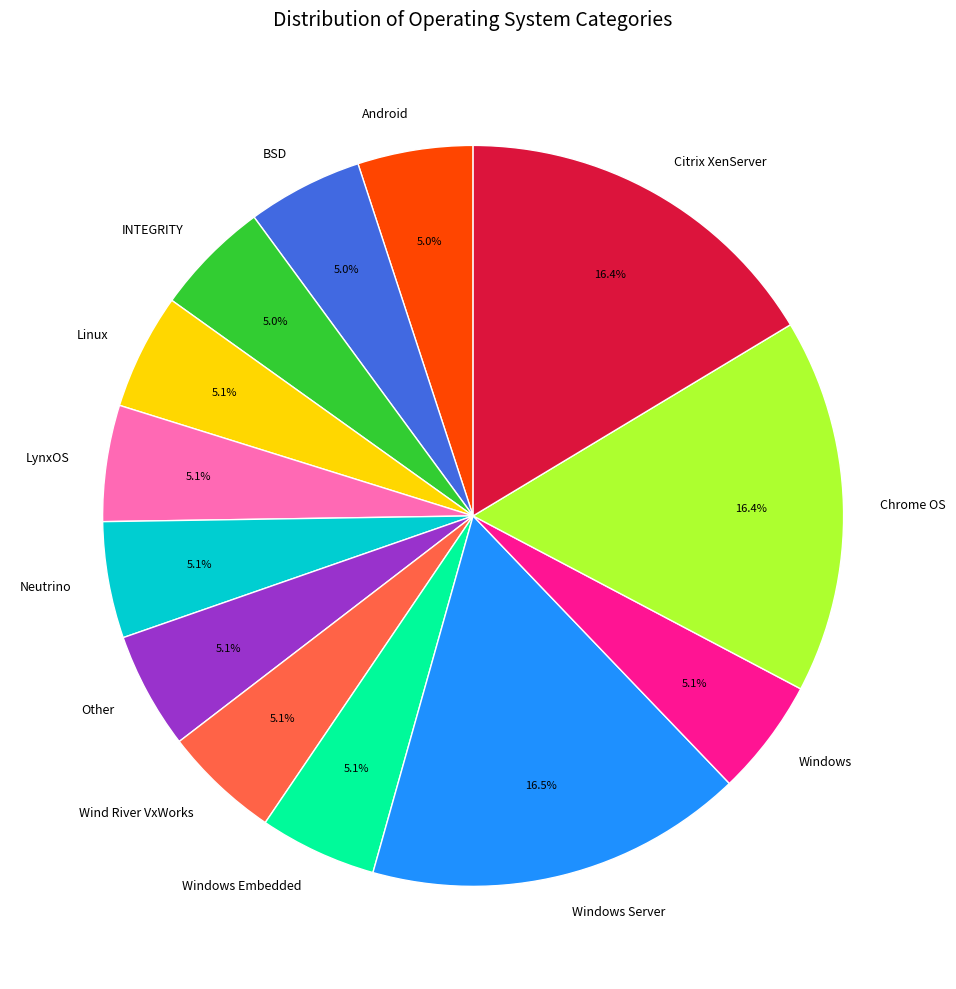

Between INTEGRITY and Citrix XenServer, which is larger?

Citrix XenServer